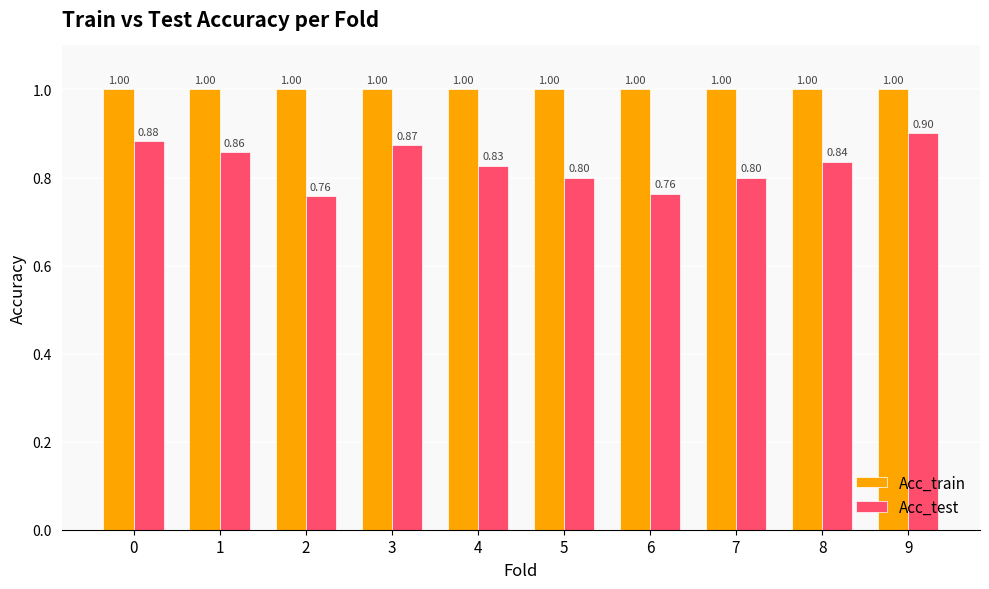

At 0, list the series in order from largest to smallest.

Acc_train, Acc_test